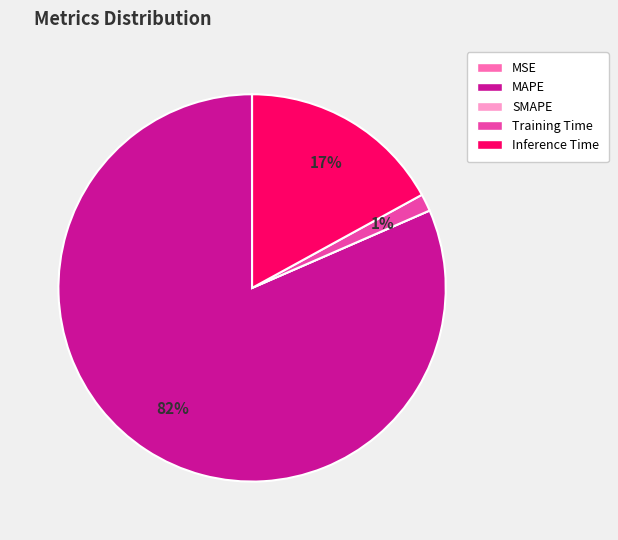

The Inference Time slice represents 4% of the pie. True or false?

False